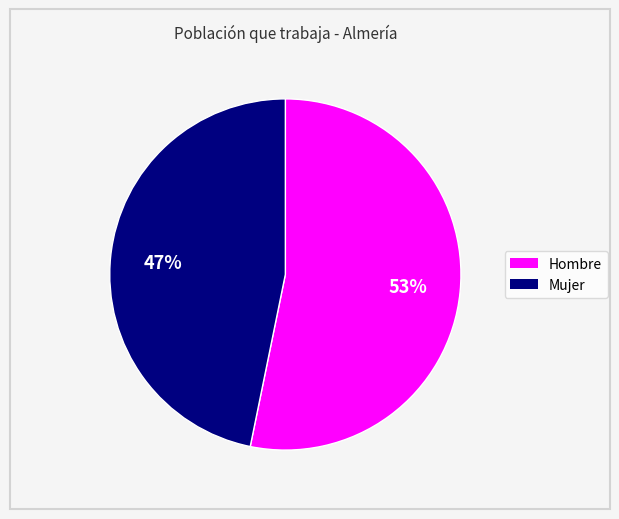

How many segments does this pie chart have?

2